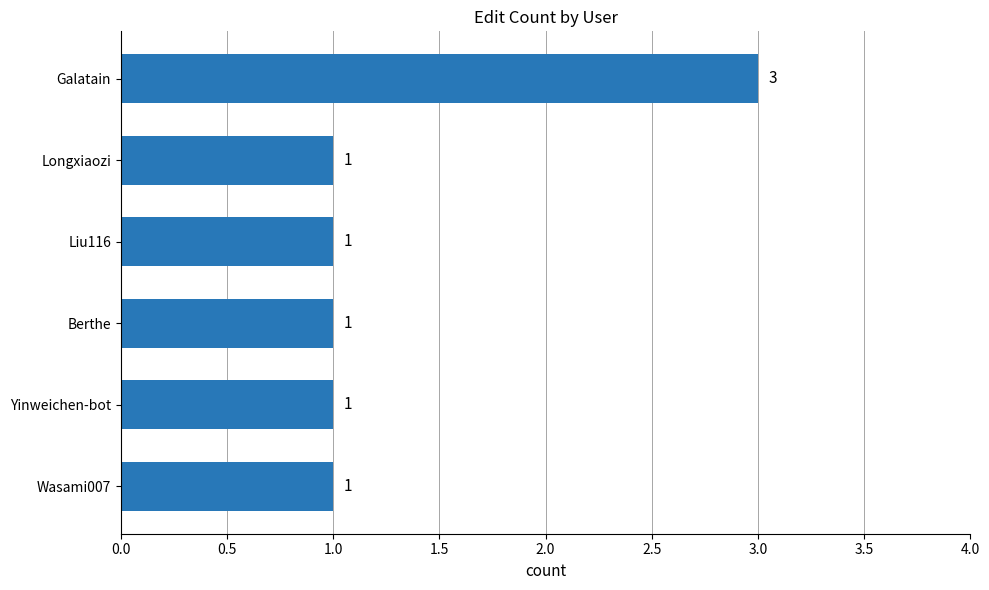

What is the label of the 2nd bar from the bottom?

Yinweichen-bot